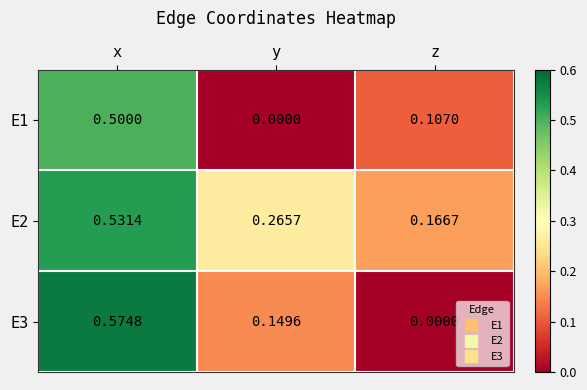

Is the value of E1 at y greater than the value of E2 at x?

No